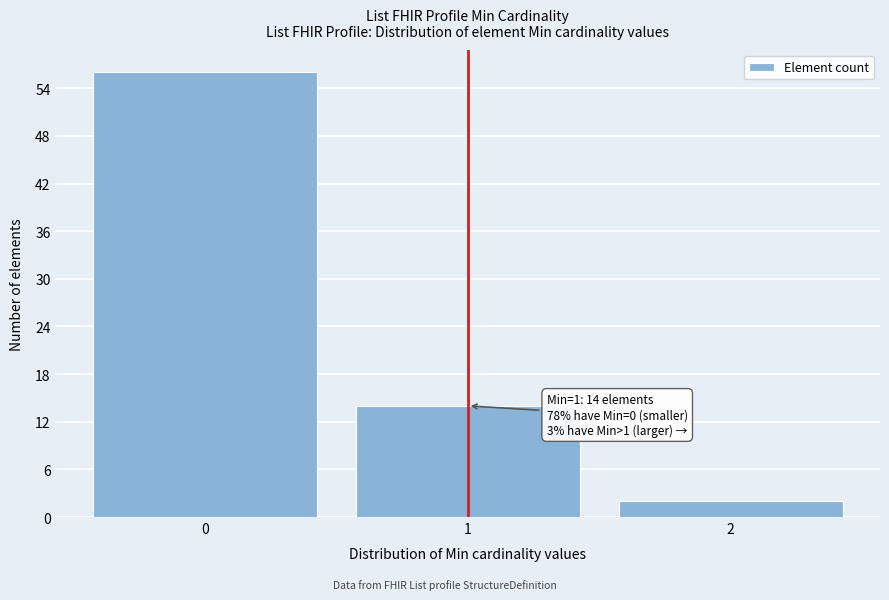

Which range on the x-axis has the tallest bar?

-0.5 to 0.5